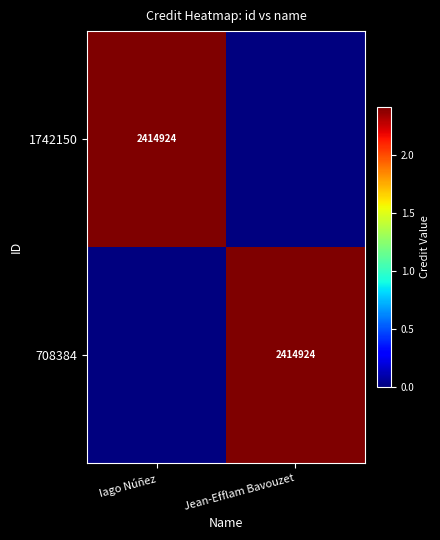

True or false: 708384 has a value of 1641953 at Jean-Efflam Bavouzet.

False